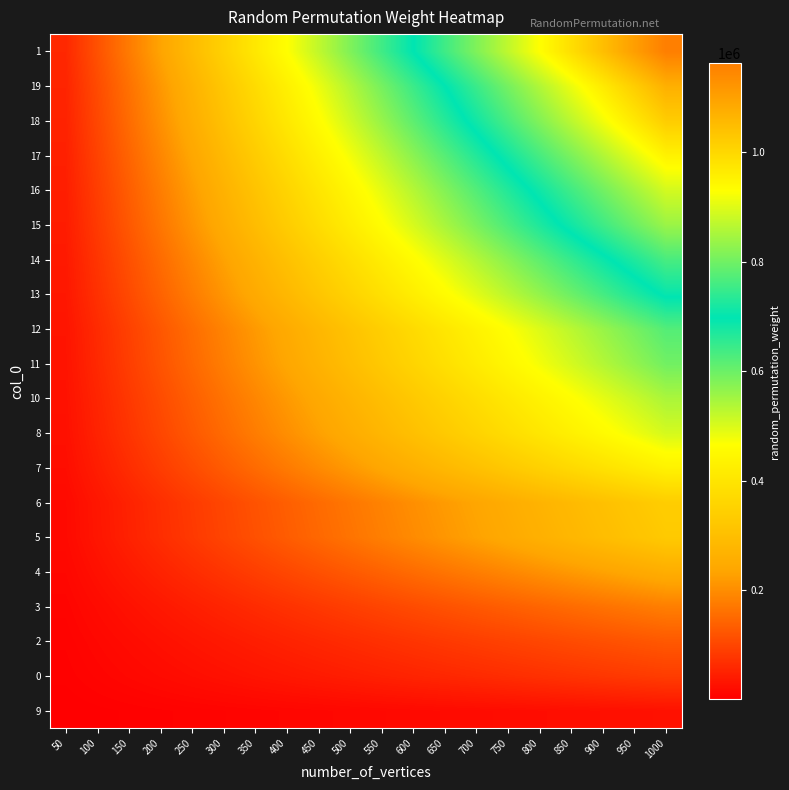

What is the difference between the highest and lowest values at 1000?

1135991.0